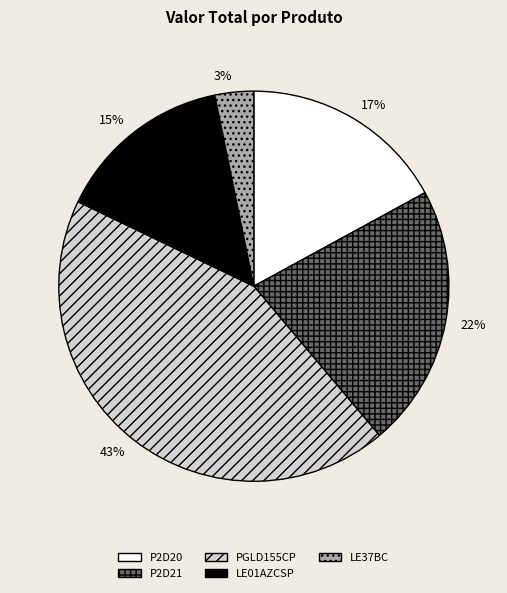

To the nearest percent, what portion does PGLD155CP represent?

43%